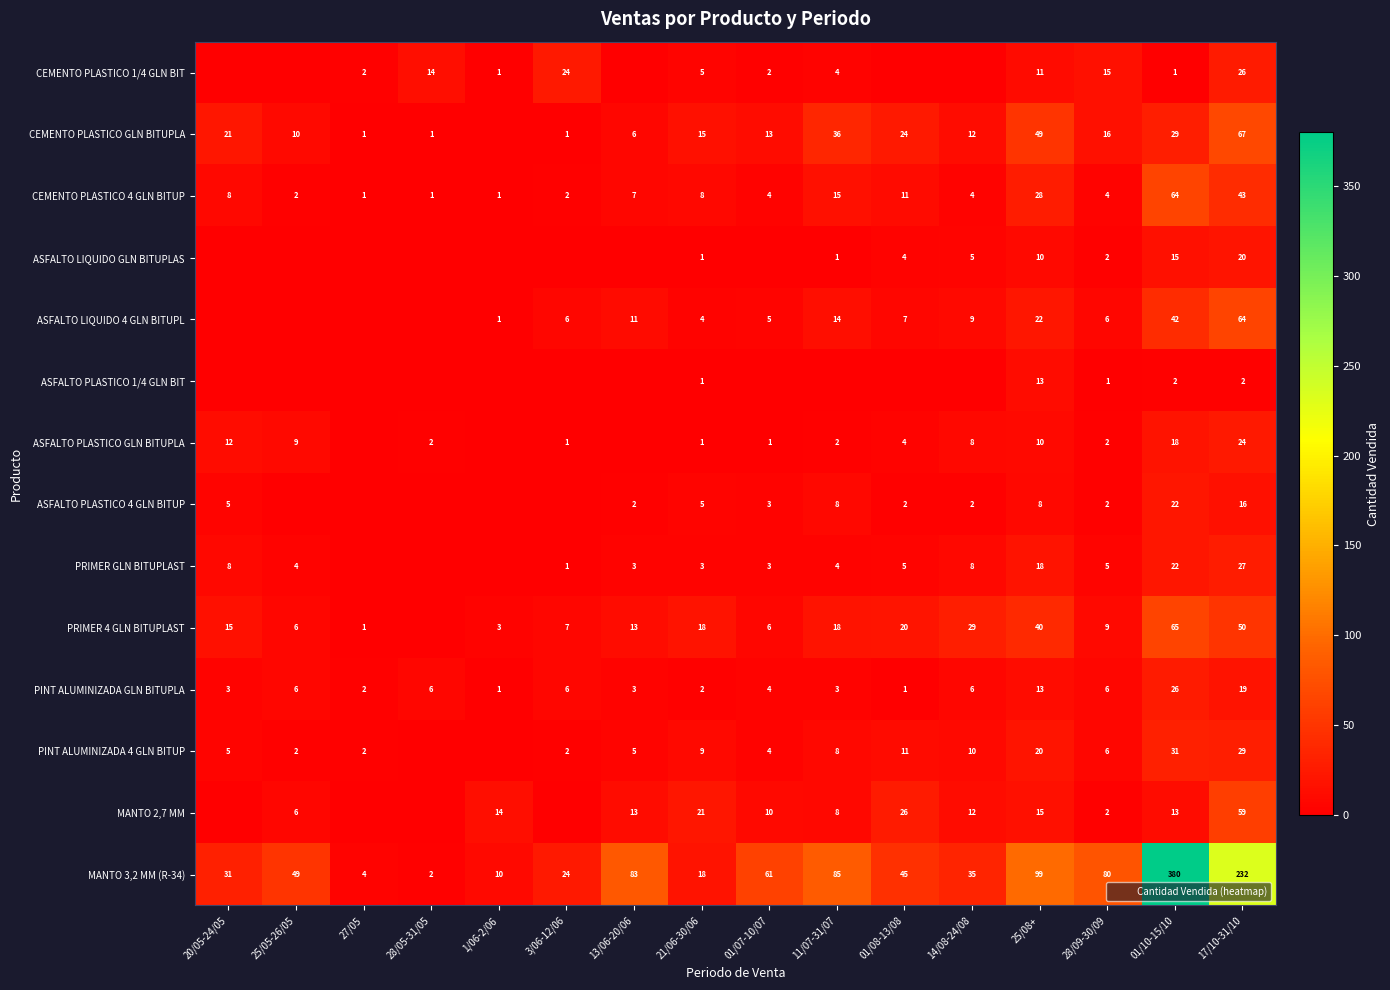

Which series changed the most between 13/06-20/06 and 14/08-24/08?

MANTO 3,2 MM (R-34)